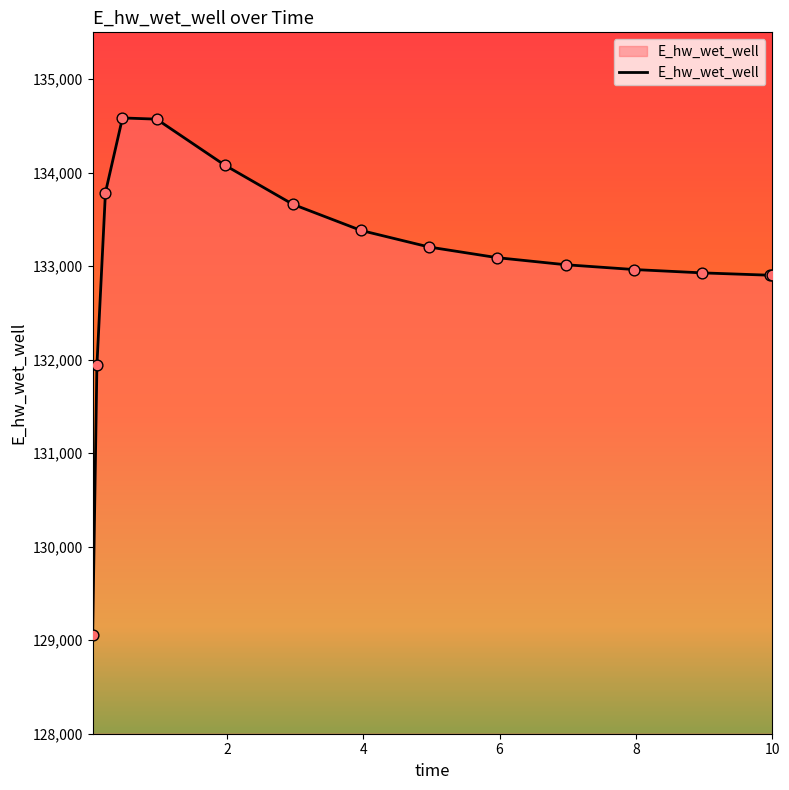

What is the difference between the maximum and minimum values?

5530.4